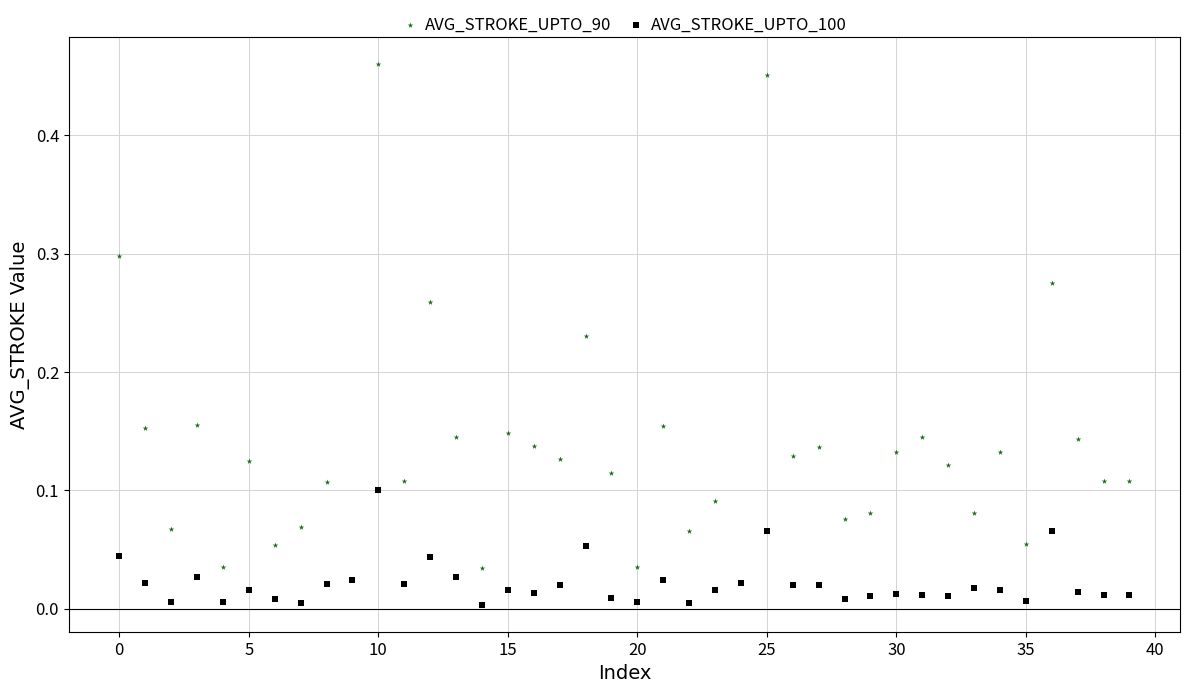

Which series has the widest spread of Y values?

AVG_STROKE_UPTO_90